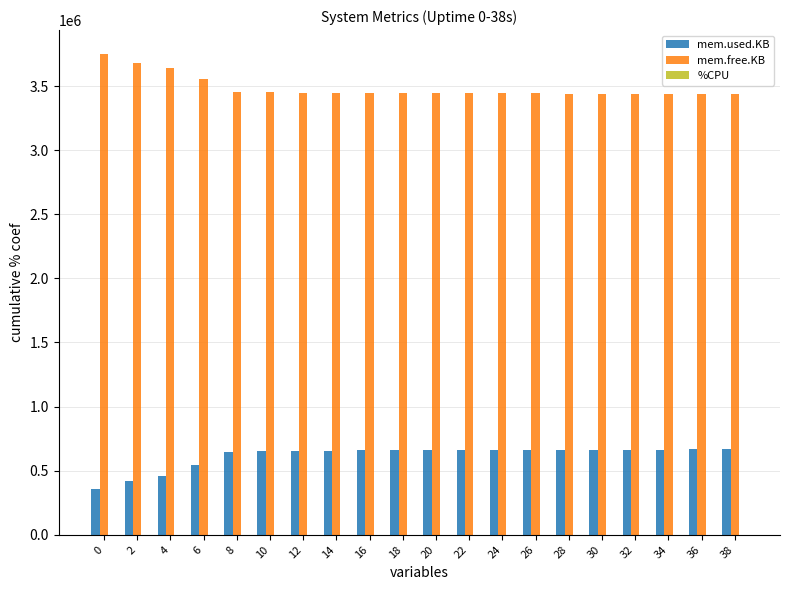

Which series has the largest total across all categories?

mem.free.KB